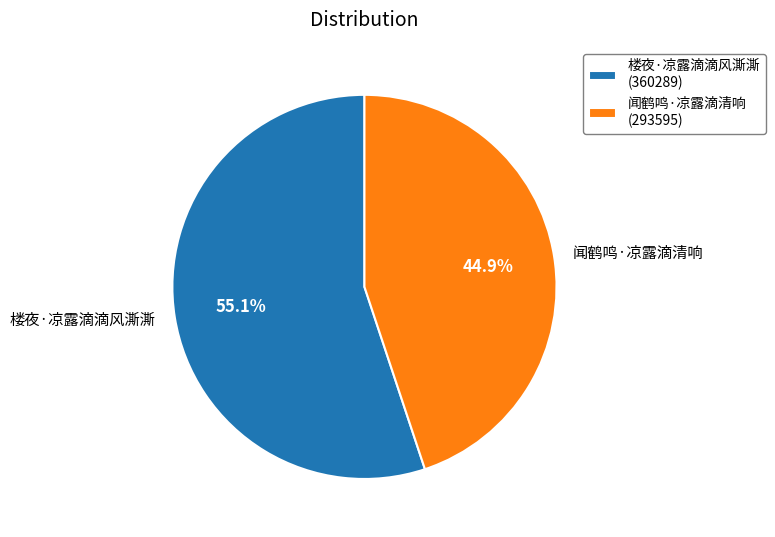

To the nearest percent, what is the average slice percentage?

50%